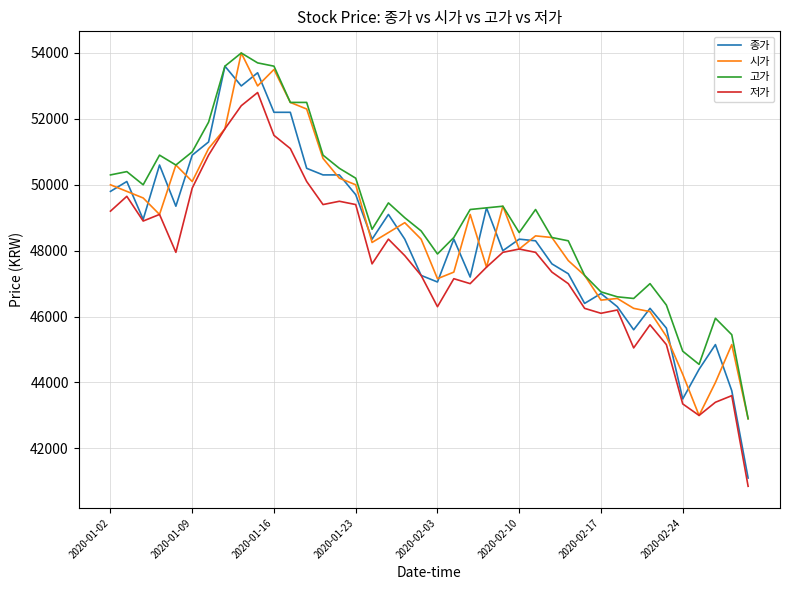

What is the highest value of the 고가 series?

54000